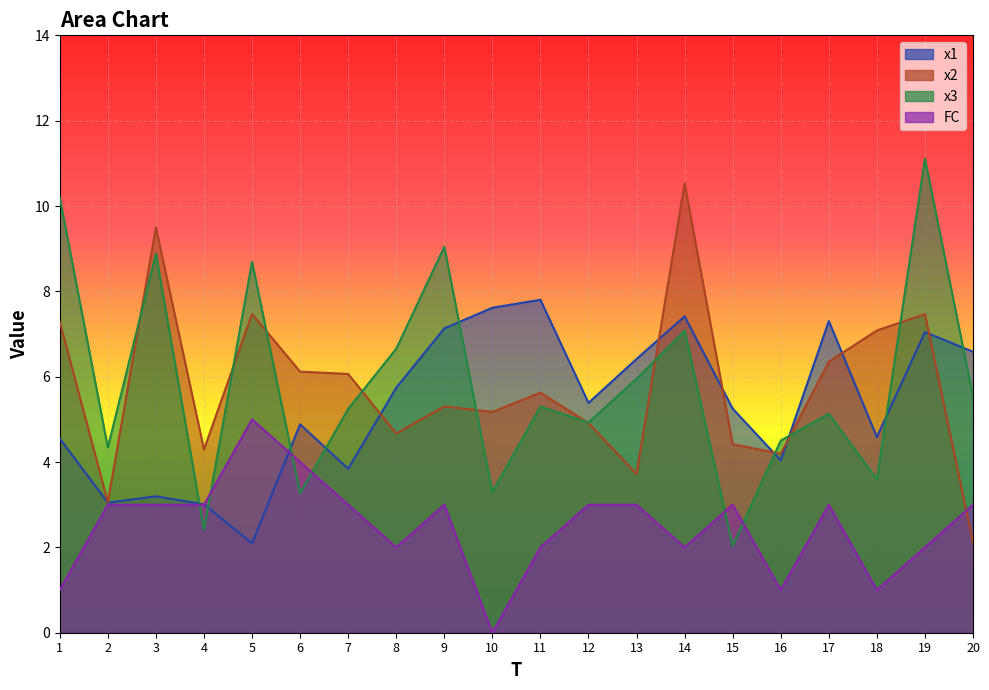

Which has a higher value, 14 or 7?

14